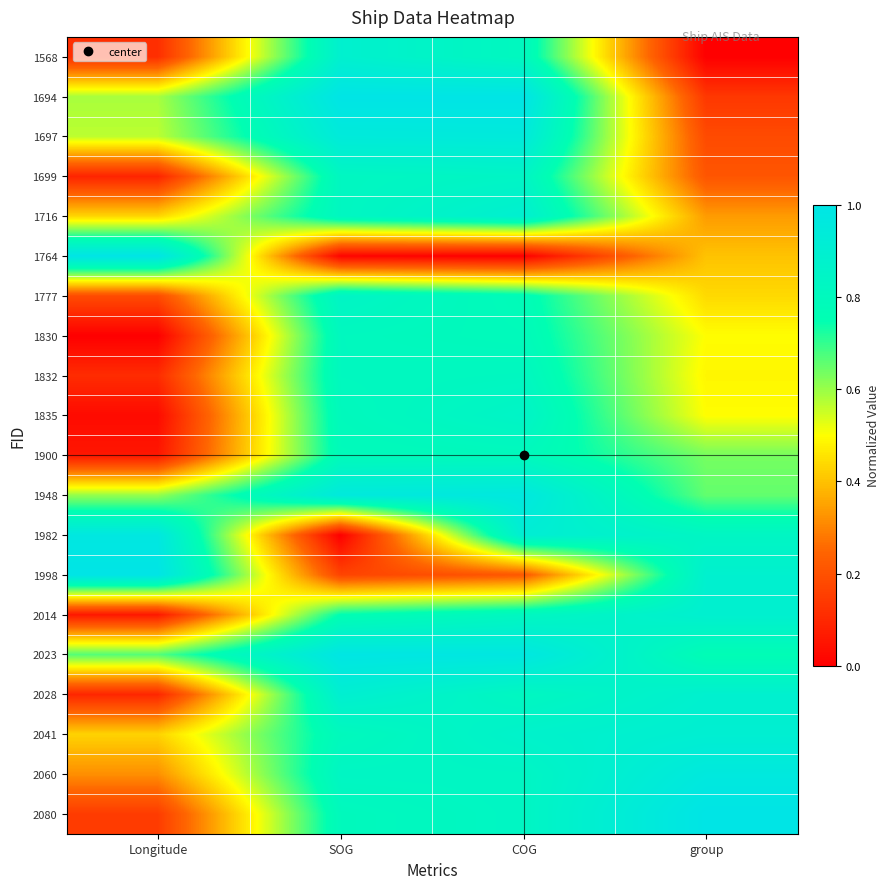

What is the spread (max minus min) of values at group?

1.0